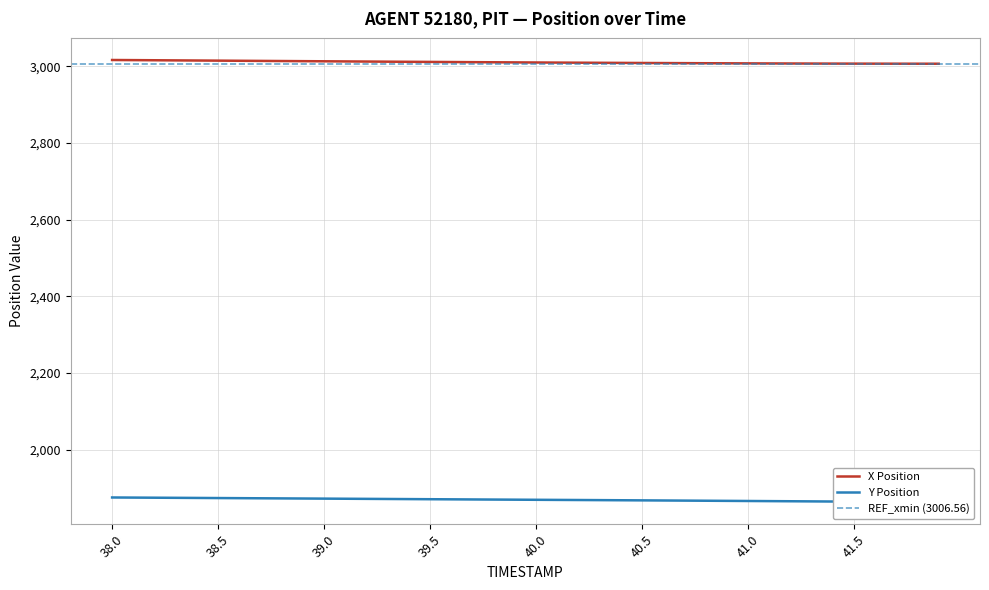

Rank the series by their average value, from lowest to highest.

Y Position, X Position